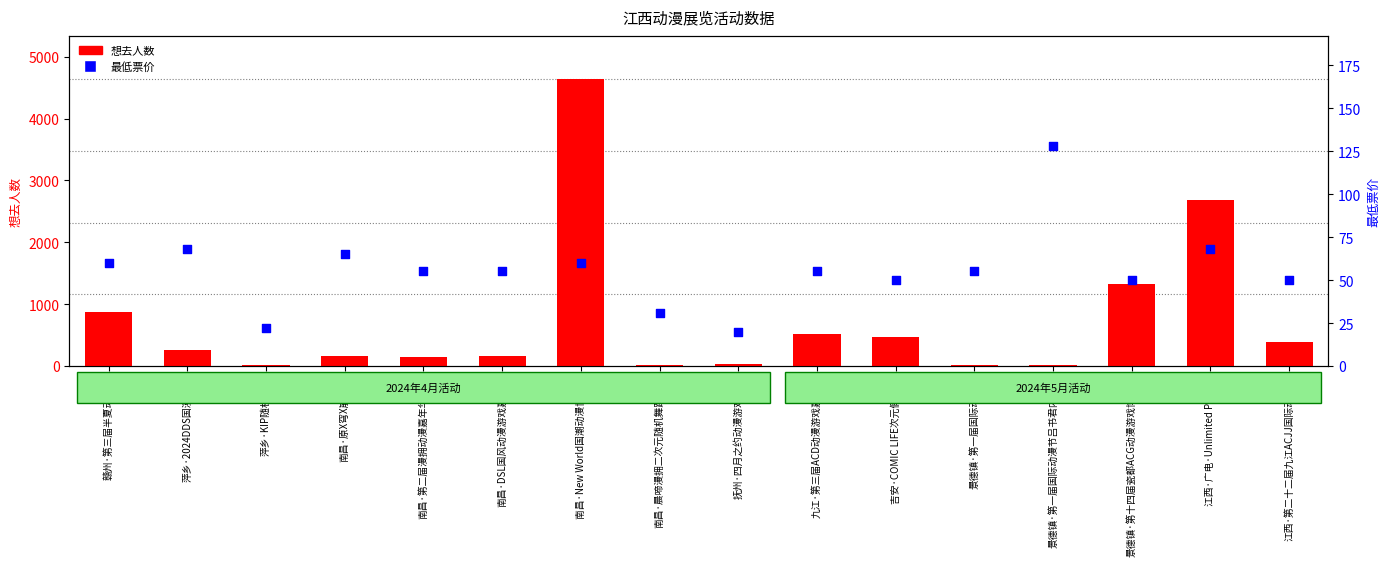

Which series reaches the minimum Y coordinate?

想去人数